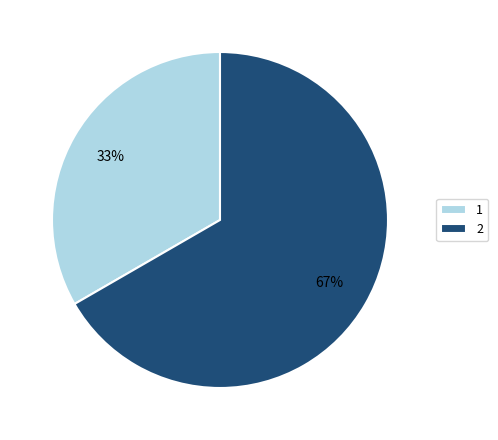

What is the ratio of the value at 1 to the value at 2?

0.5